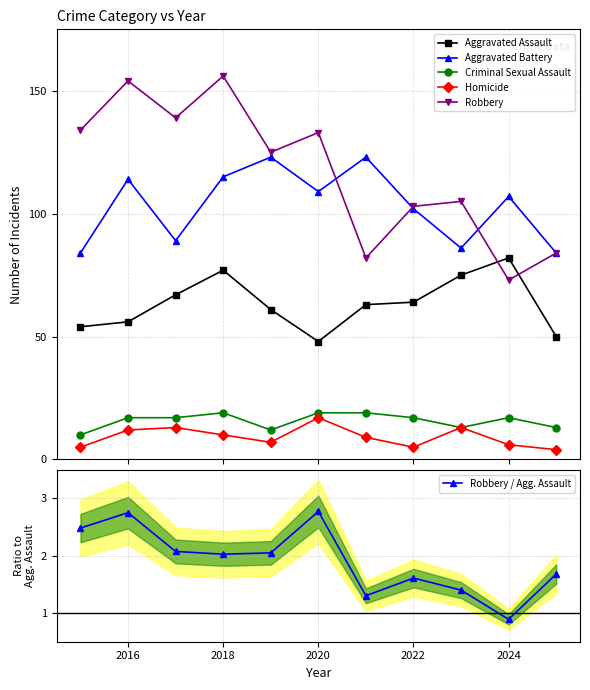

At which category does Robbery / Agg. Assault reach its first local peak?

2016